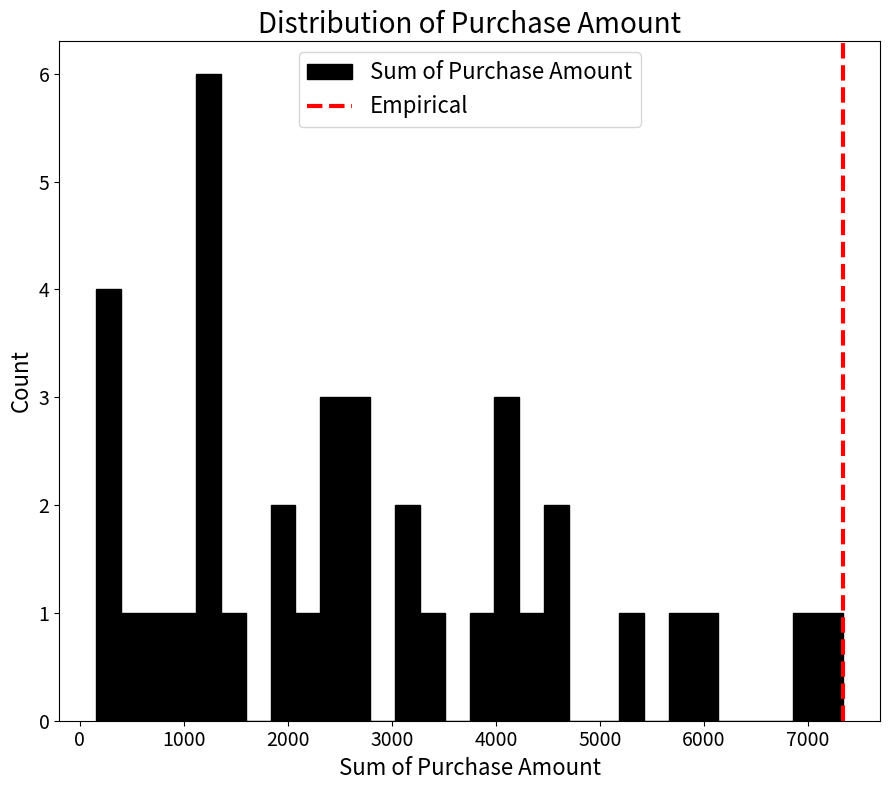

Read against the x-axis, roughly where is the centre of the tallest bar?

1200